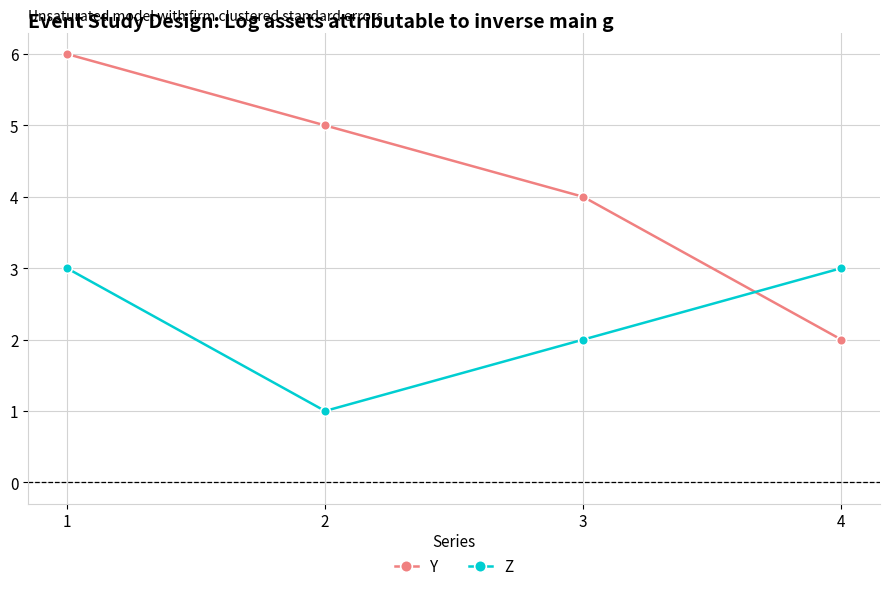

What is the greatest value displayed?

6